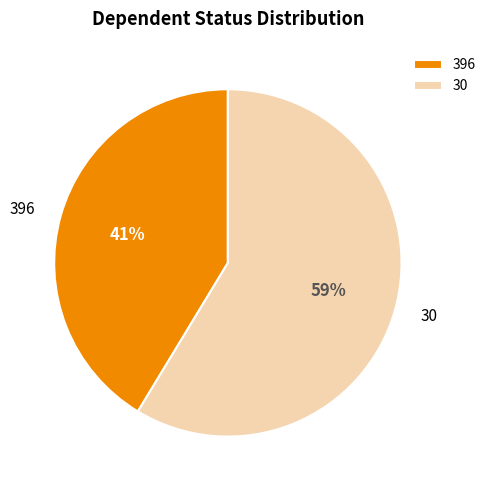

Is the sum of 396 and 30 greater than half?

Yes